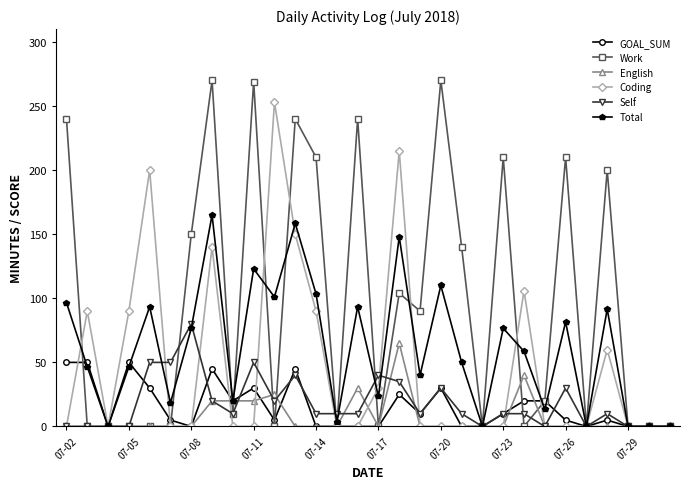

True or false: Self has more than 2 points higher than both neighbors.

True